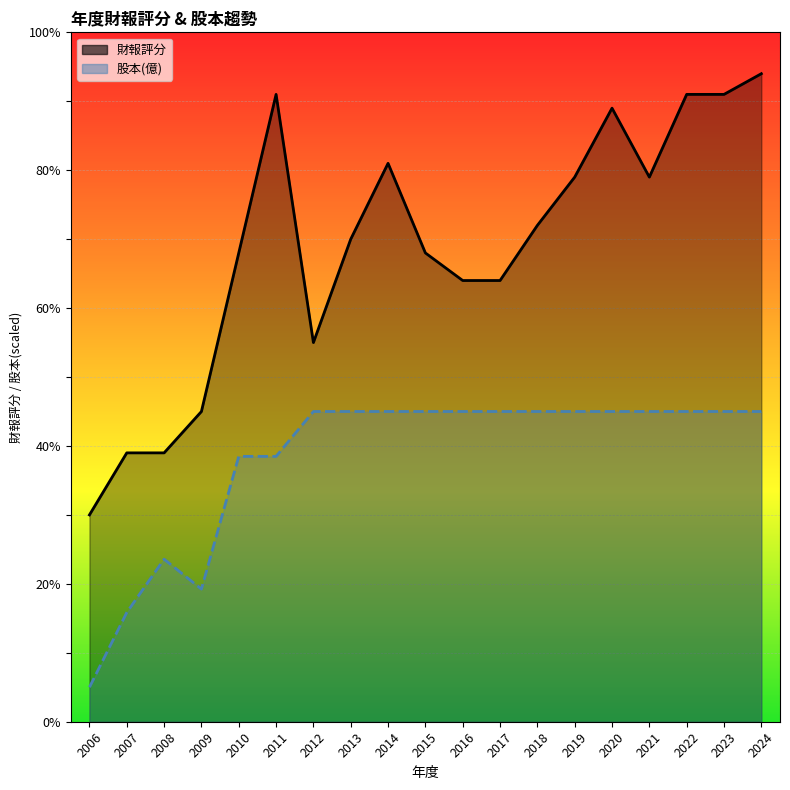

Reading right to left, extract all data points from this chart.

財報評分: 2024=94.0	2023=91.0	2022=91.0	2021=79.0	2020=89.0	2019=79.0	2018=72.0	2017=64.0	2016=64.0	2015=68.0	2014=81.0	2013=70.0	2012=55.0	2011=91.0	2010=68.0	2009=45.0	2008=39.0	2007=39.0	2006=30.0
股本(億): 2024=45.0	2023=45.0	2022=45.0	2021=45.0	2020=45.0	2019=45.0	2018=45.0	2017=45.0	2016=45.0	2015=45.0	2014=45.0	2013=45.0	2012=45.0	2011=38.5	2010=38.5	2009=19.2	2008=23.6	2007=15.8	2006=5.0